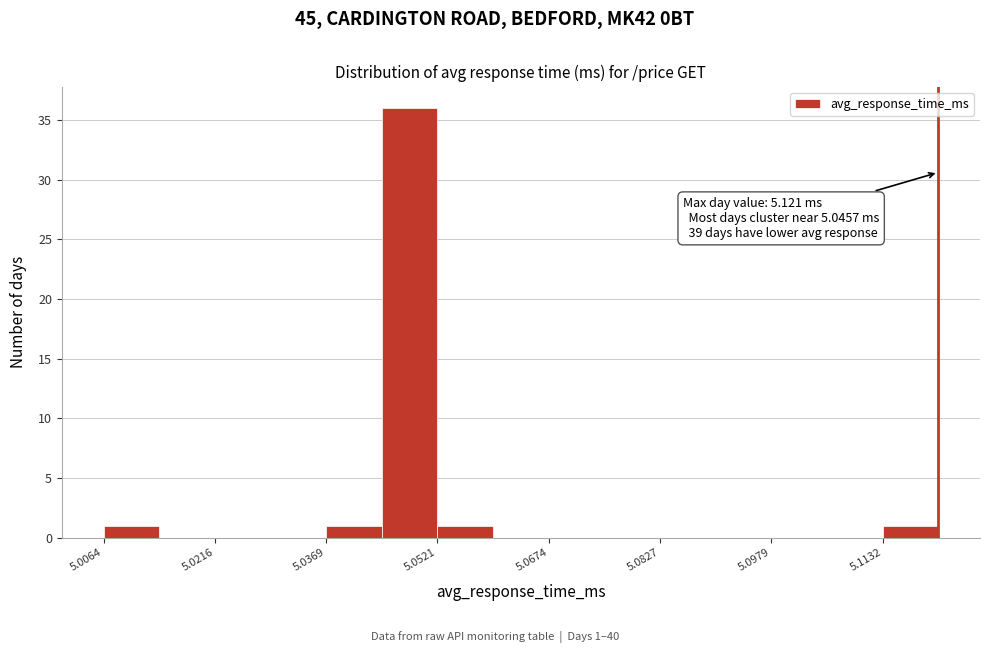

Around what value on the x-axis is the tallest bar? Give the approximate position of its centre, as read against the axis.

5.048